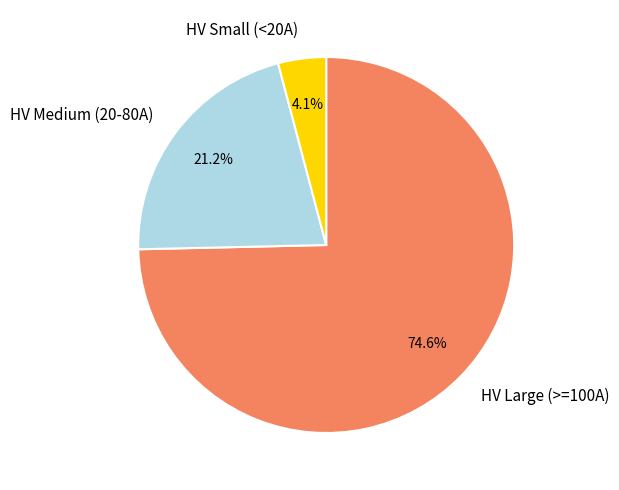

Is there a majority slice in this chart?

Yes